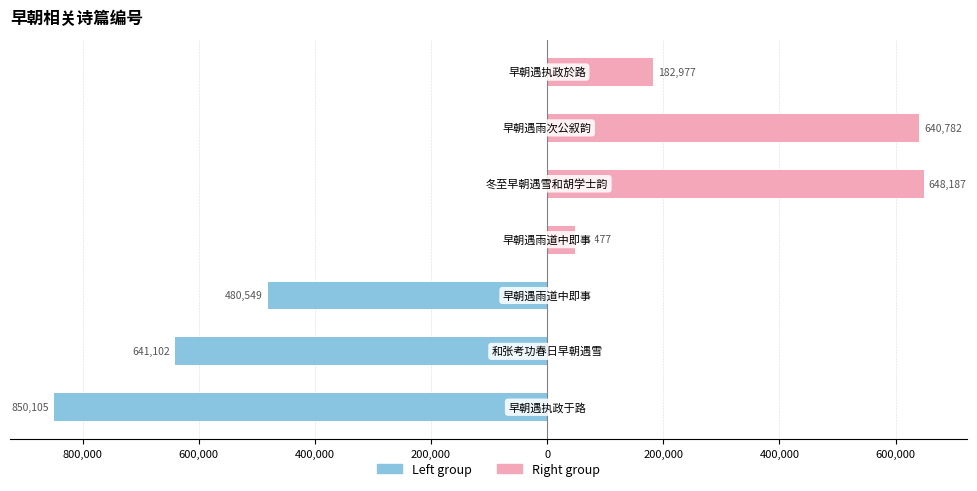

What is the greatest value displayed?

850105